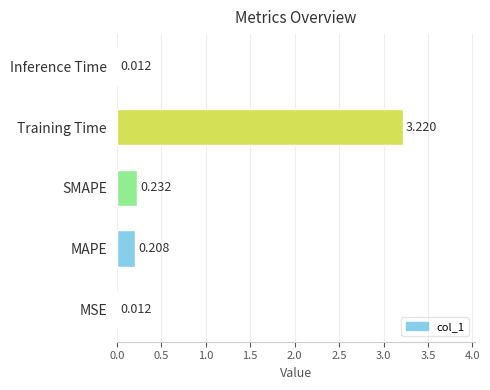

What is the average value?

0.7